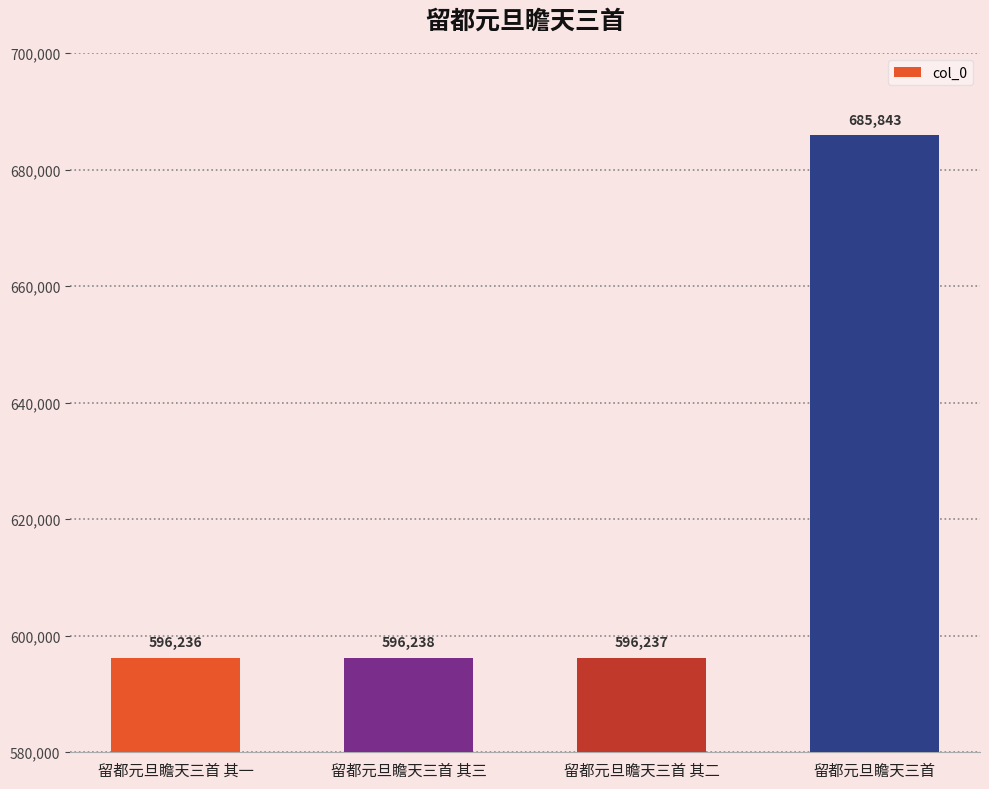

Reading left to right, what are all the values shown in this chart?

596236	596238	596237	685843